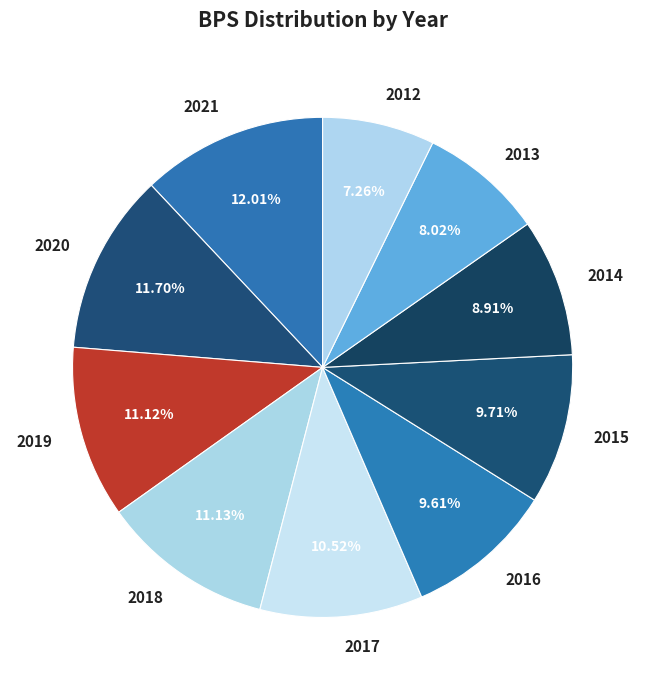

Is there any slice that represents more than half of the pie?

No